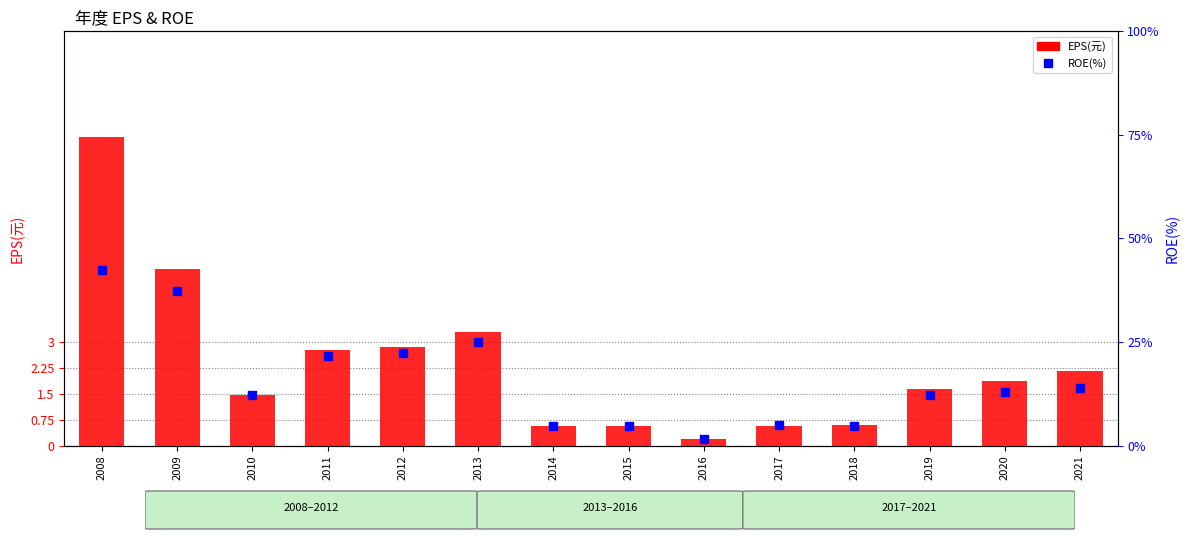

At how many categories does at least one series exceed 12?

9